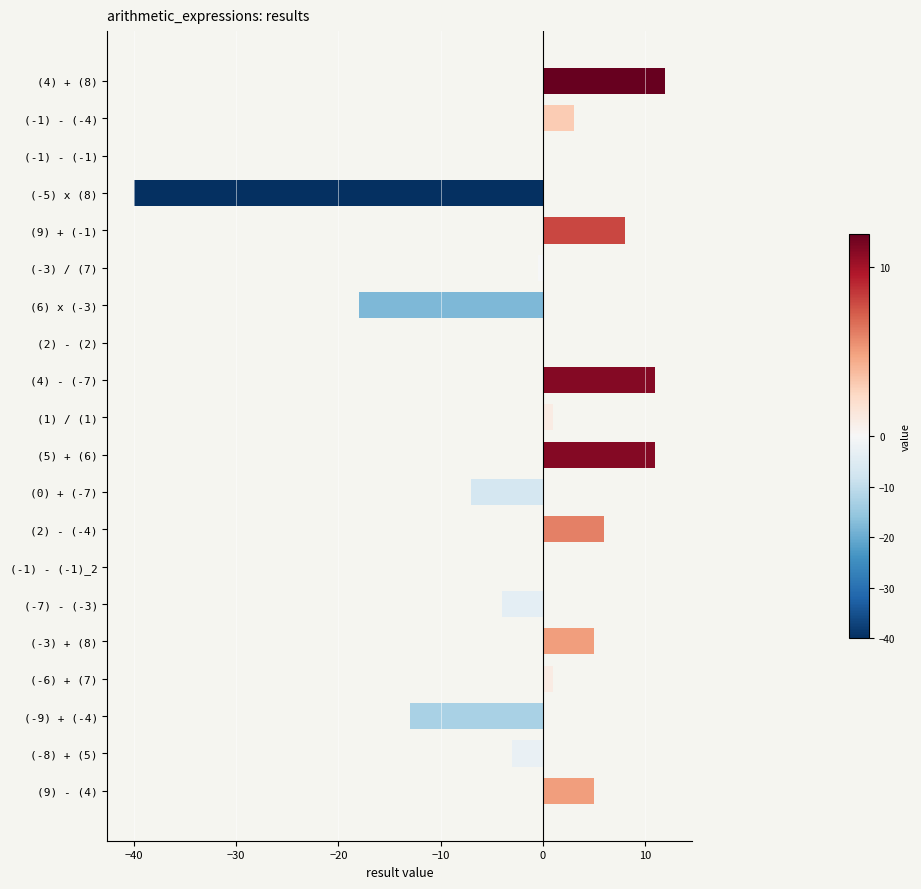

Count the number of categories in the chart.

20